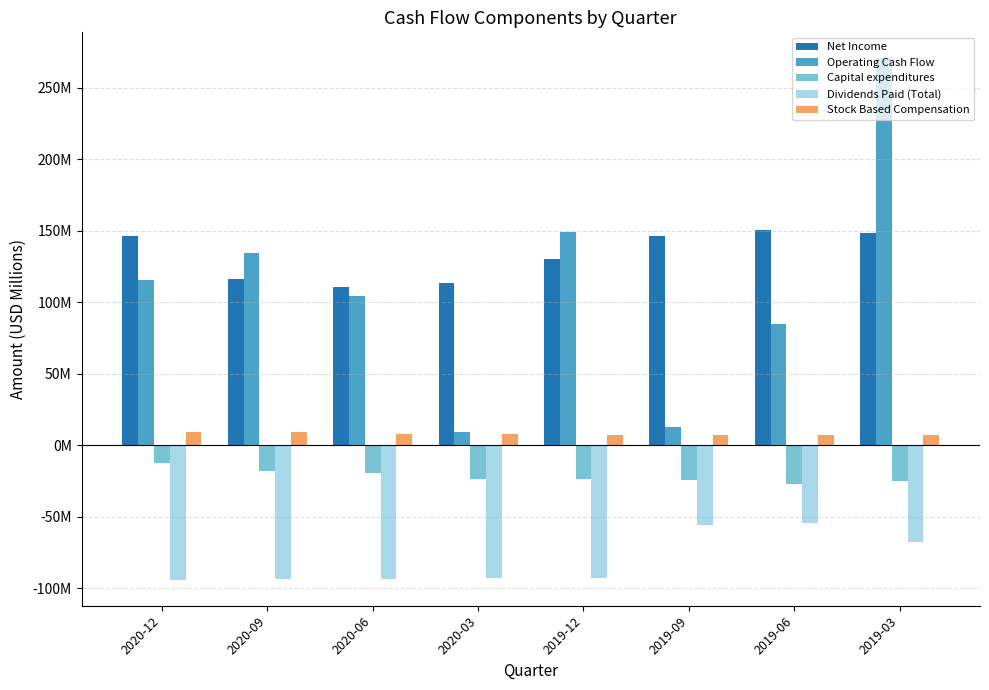

At which category is the sum across all series the highest?

2019-03